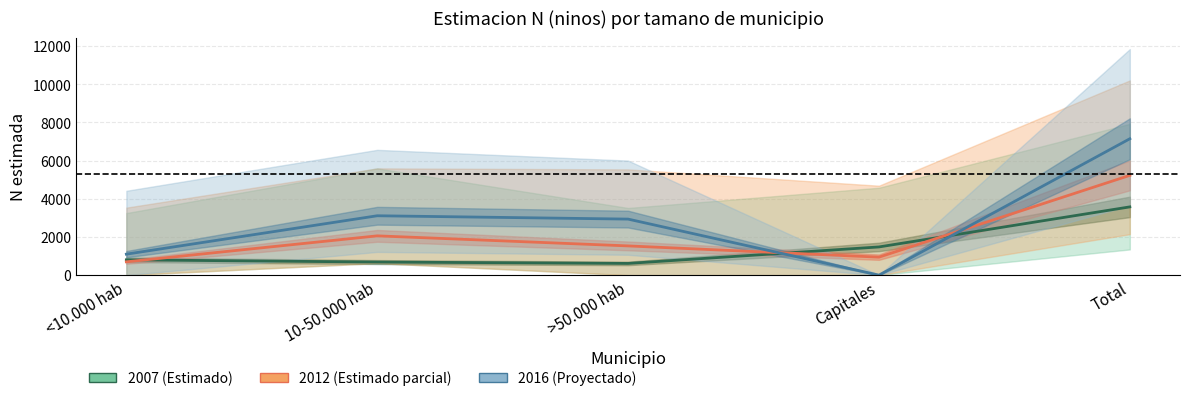

Does the chart display data point markers on the line(s)?

No